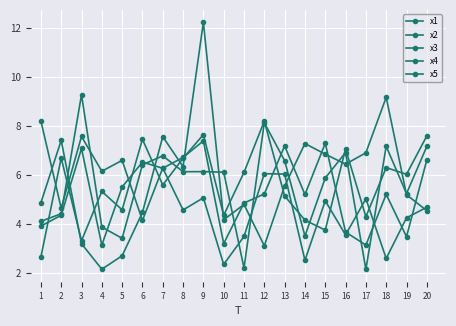

What is the total value across all series at 6?

29.0